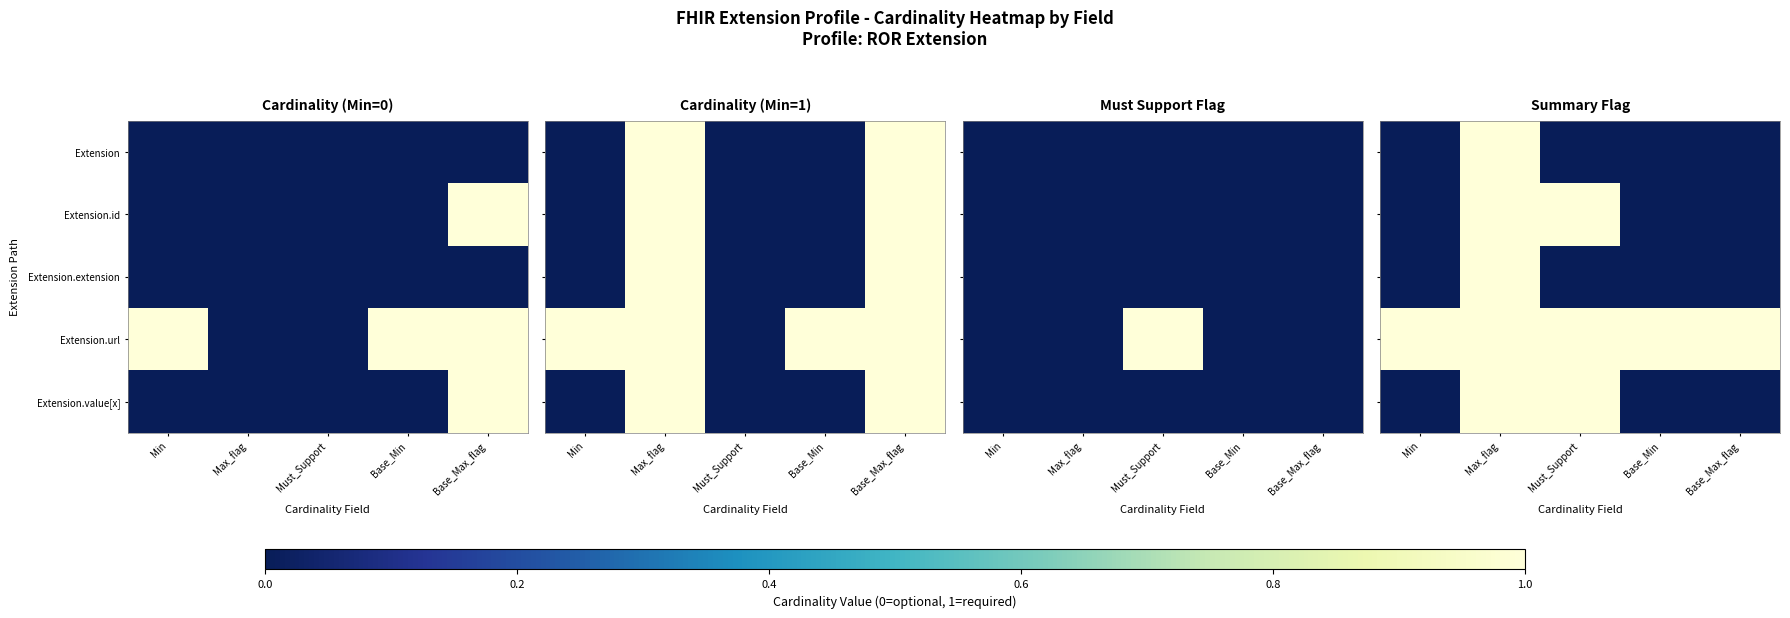

The Extension.id series shows 0 at Base_Min. True or false?

True